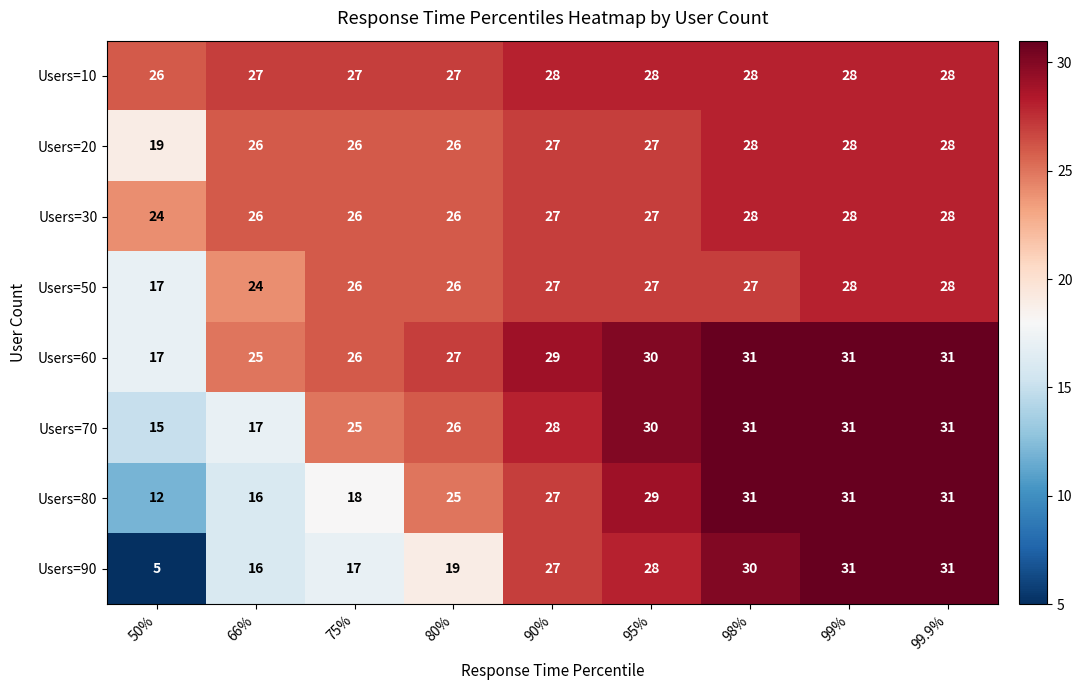

What is the sum of all Users=50 values?

230